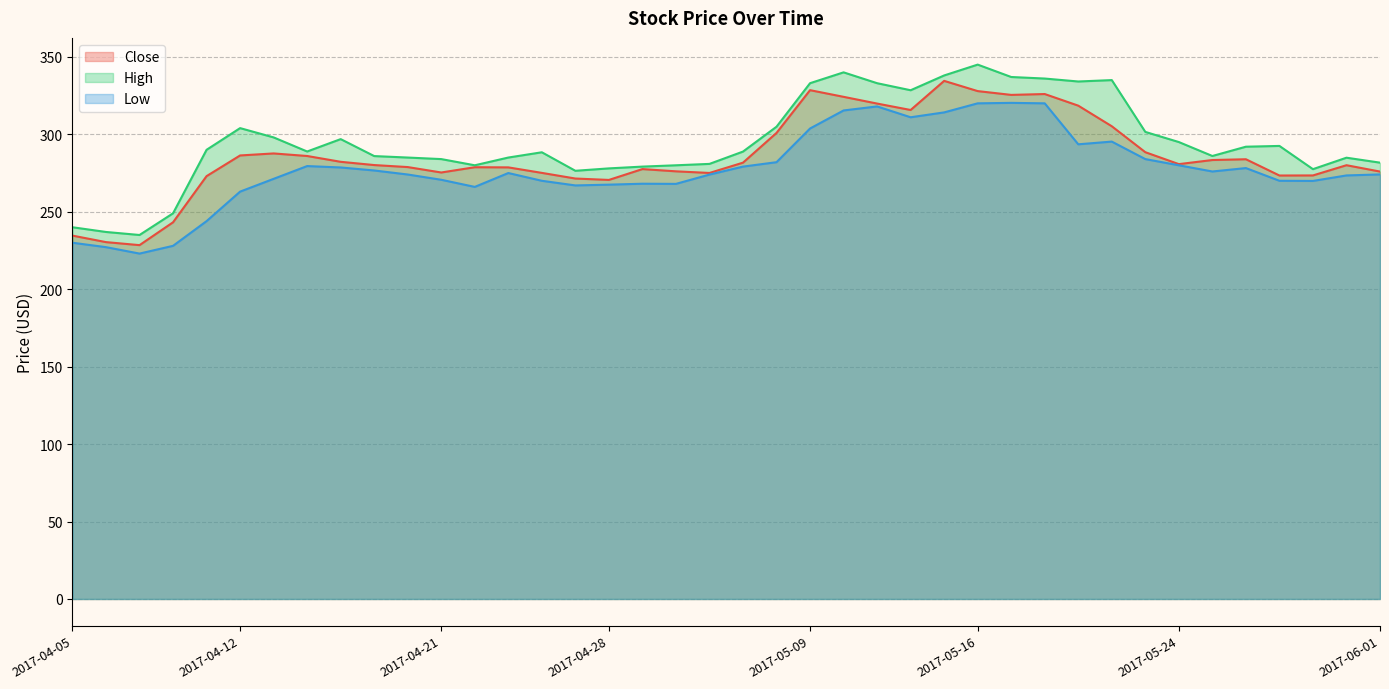

True or false: Close and High cross at least once.

False